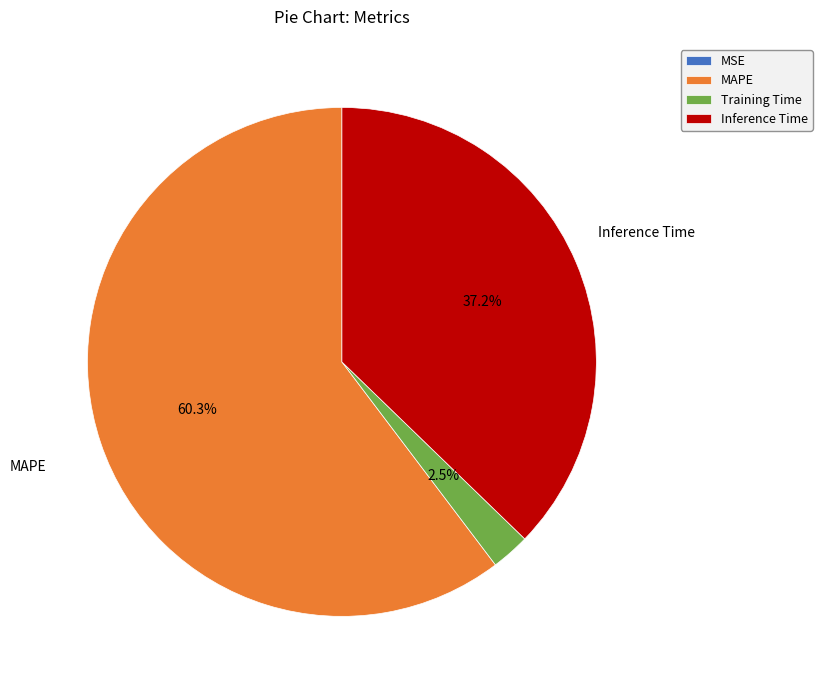

Do MAPE and Inference Time together represent more than half of the pie?

Yes